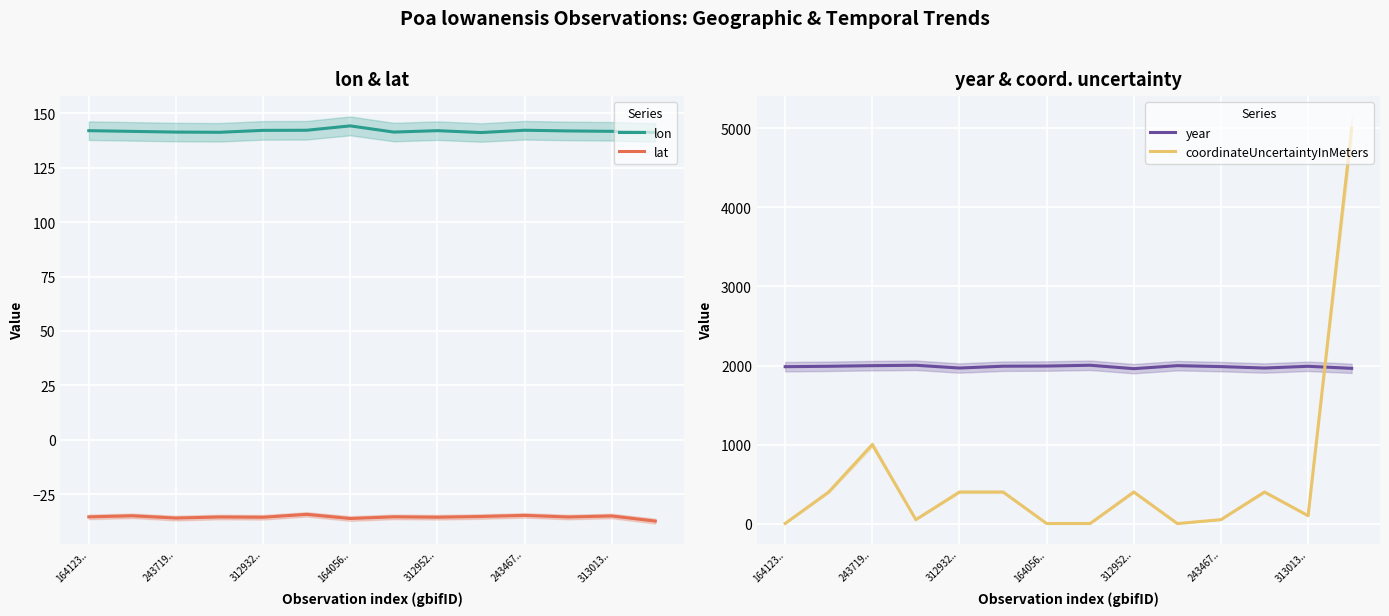

Is it true that lat equals -22.0 at 164123..?

False